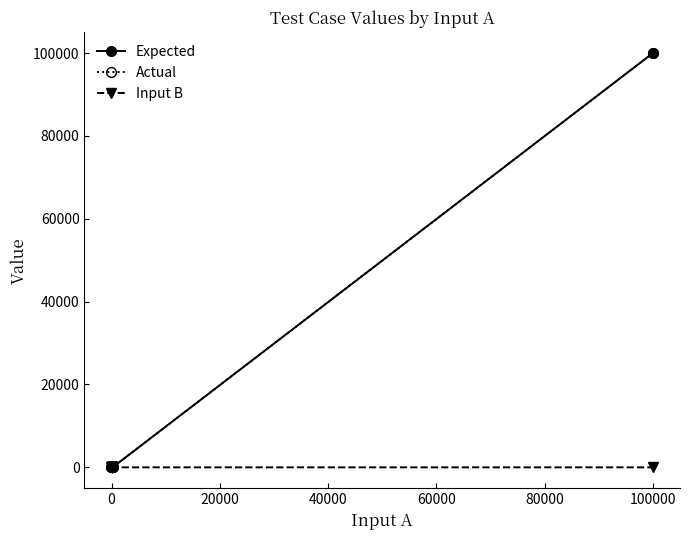

What is the value of the Expected point at the 11th from the left?

100000.0